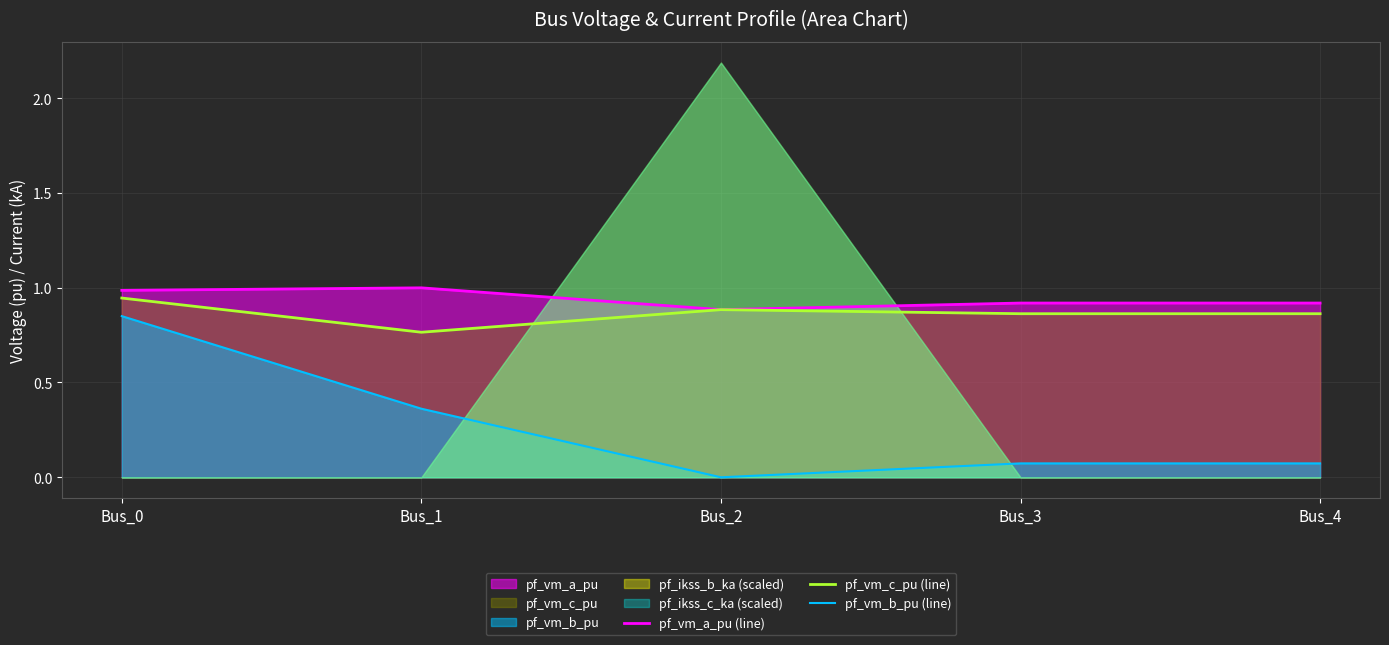

True or false: pf_vm_a_pu (line) and pf_vm_b_pu (line) cross at least once.

False